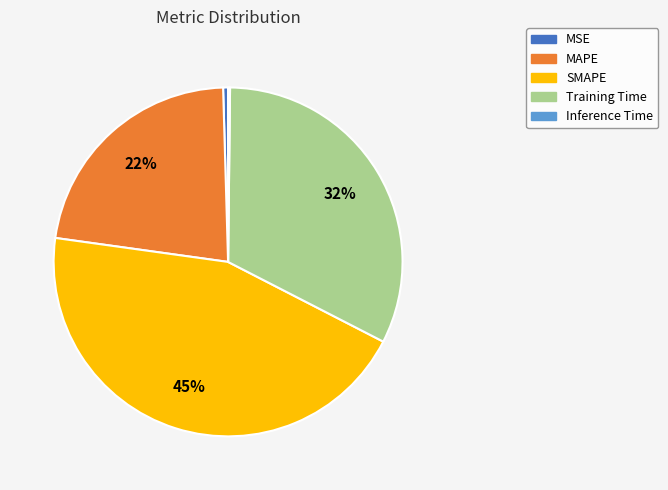

Is there a majority slice in this chart?

No